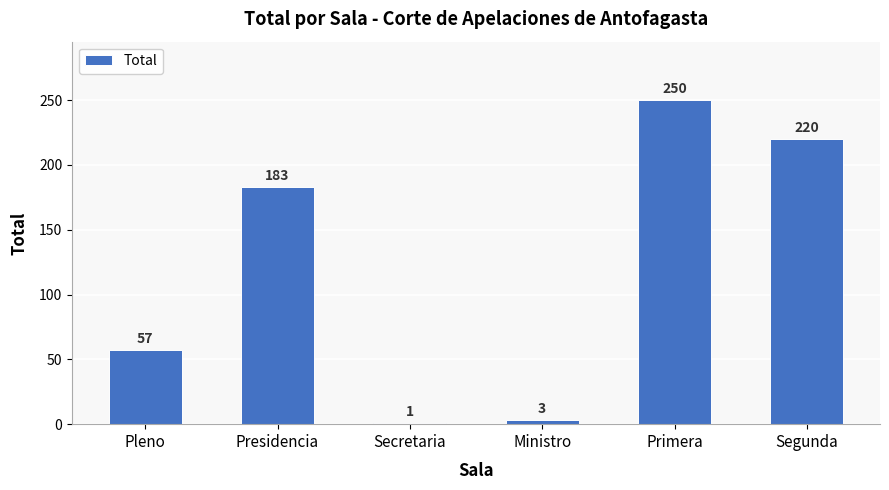

How many distinct data groups are displayed?

1